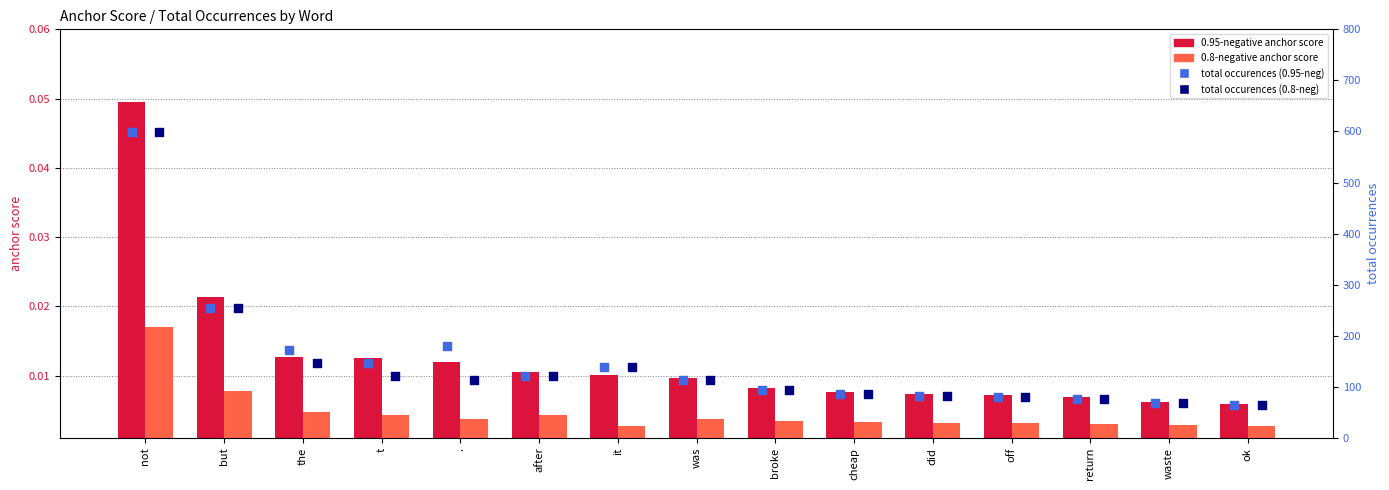

Which series contains the lowest Y value?

0.8-negative anchor score